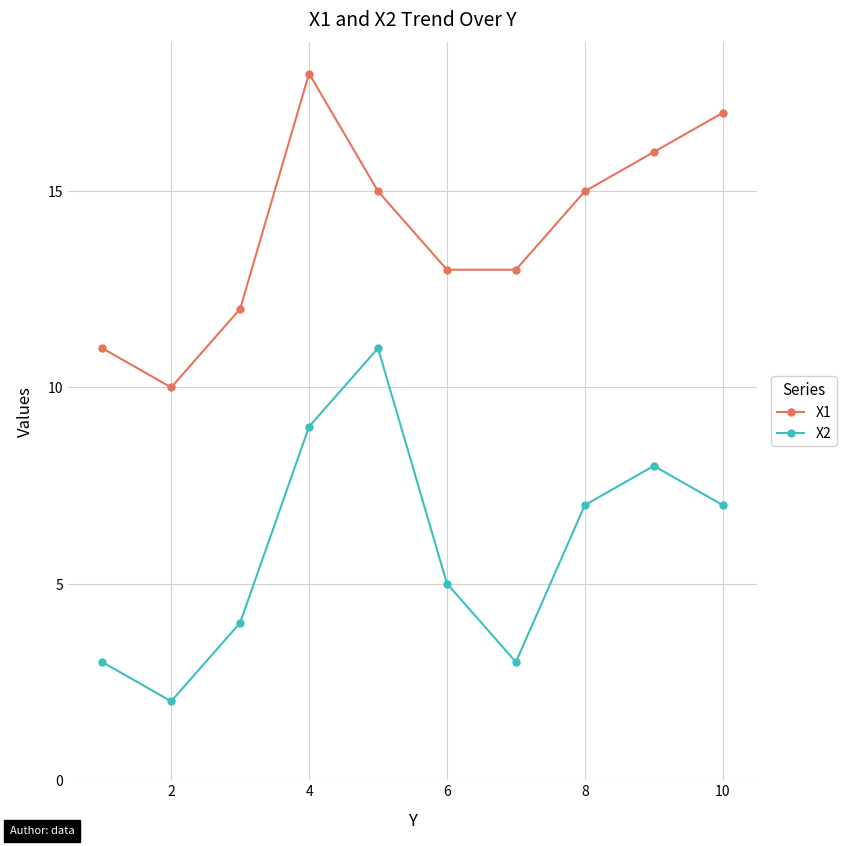

In X1, how many points are higher than both neighbors (excluding endpoints)?

1